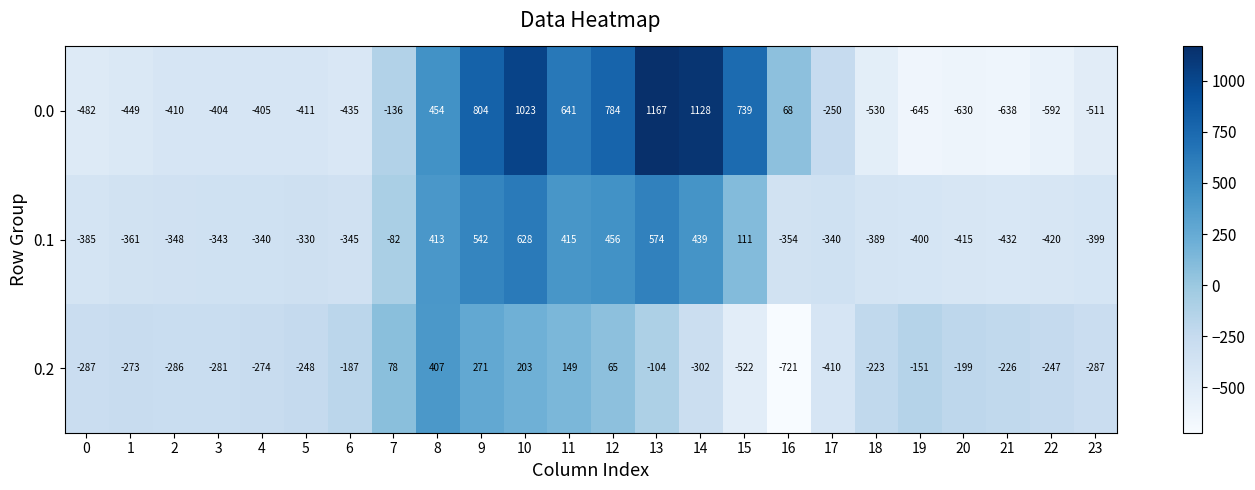

What is the approximate value of 0.1 at 0, to the nearest 10?

-380